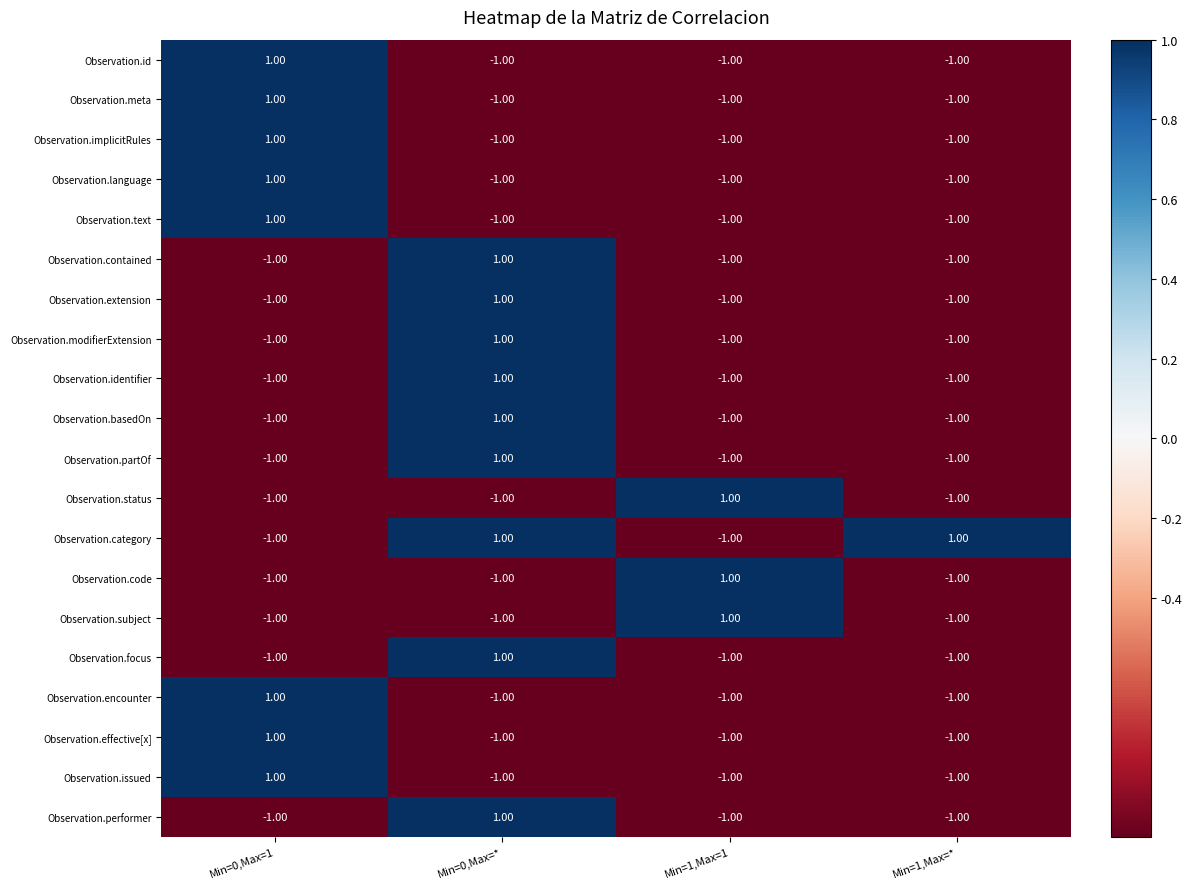

Which series has the largest total across all categories?

Observation.category